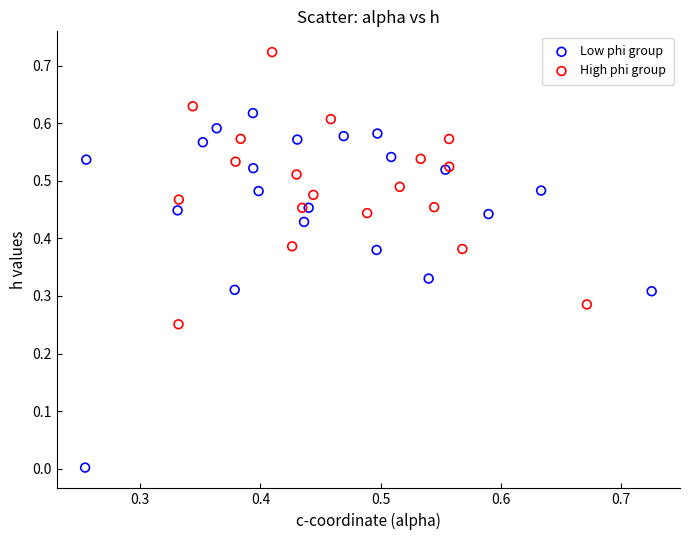

Which series has the largest Y range (max minus min)?

Low phi group